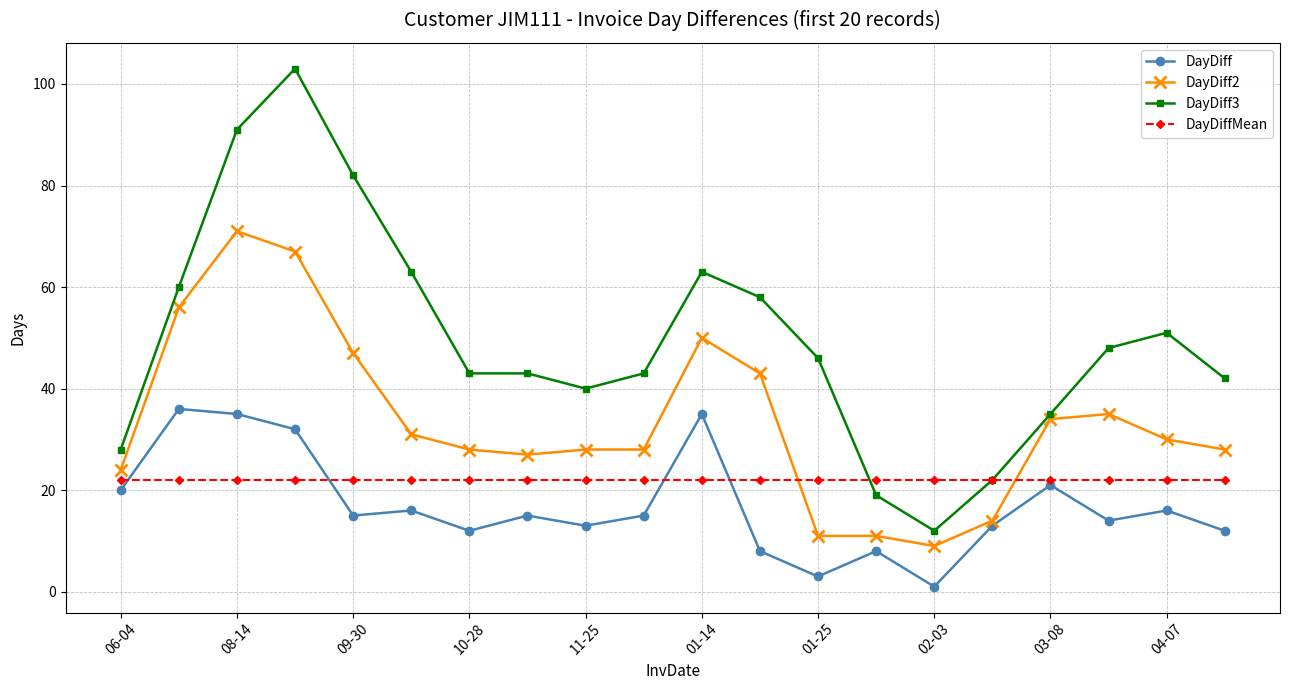

List the series in order of their peak value, highest first.

DayDiff3, DayDiff2, DayDiff, DayDiffMean